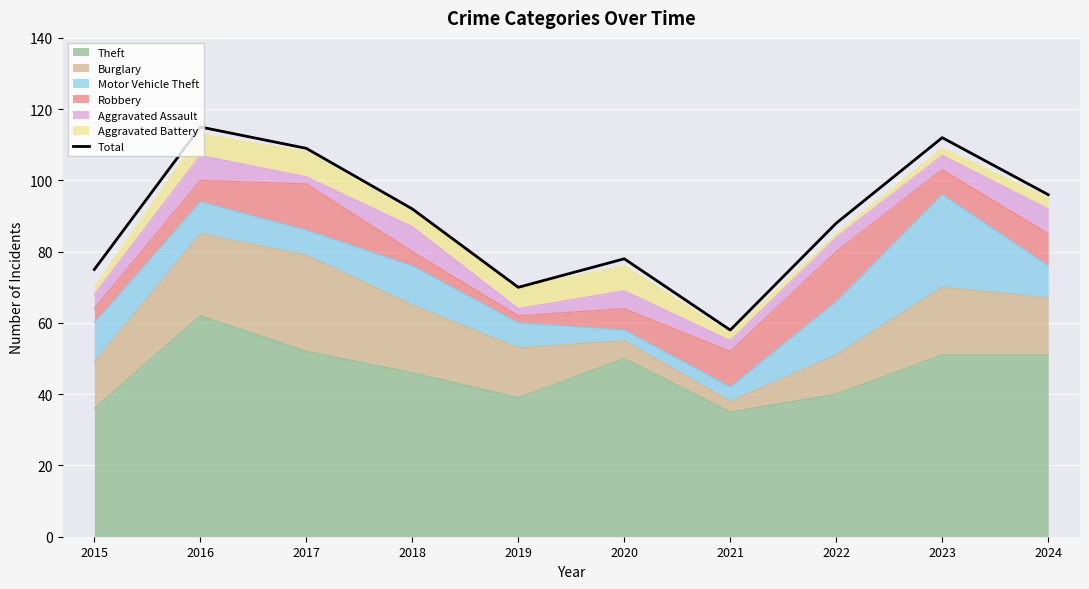

Reading left to right, list all the values displayed in this chart.

2015=75	2016=115	2017=109	2018=92	2019=70	2020=78	2021=58	2022=88	2023=112	2024=96